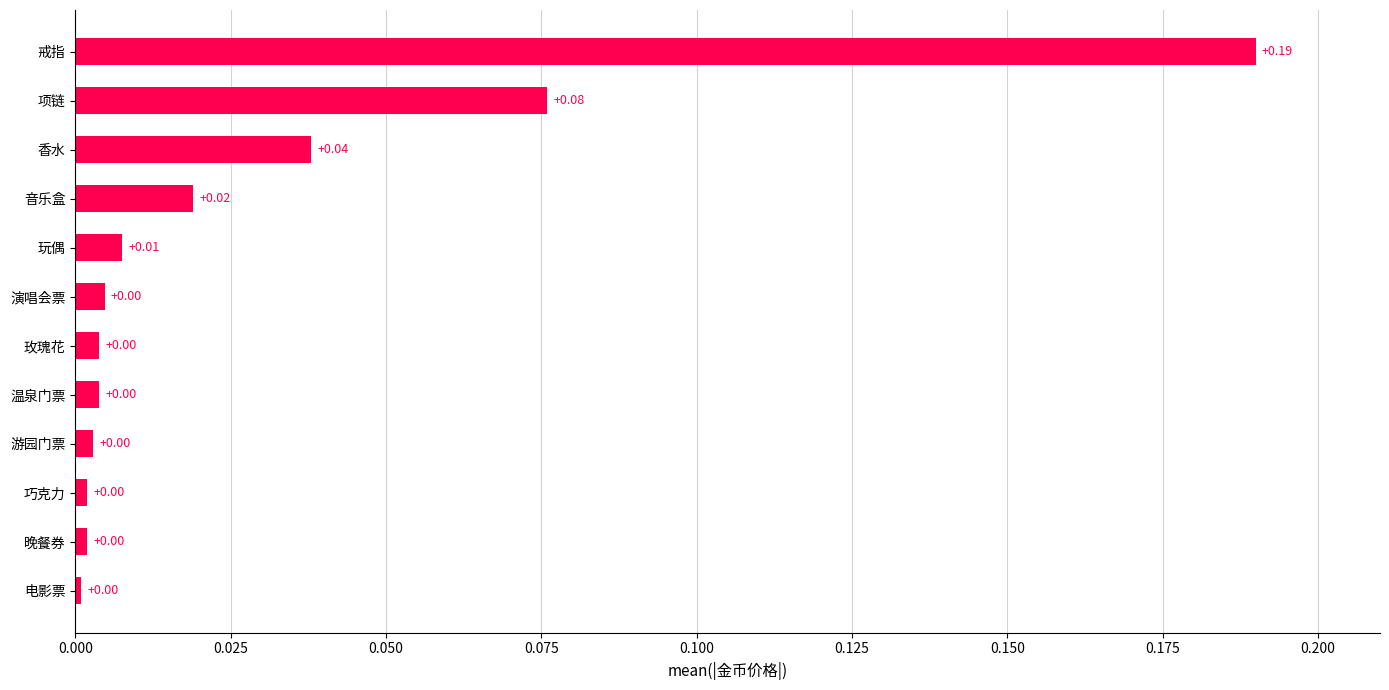

What is the sum of all values?

0.4